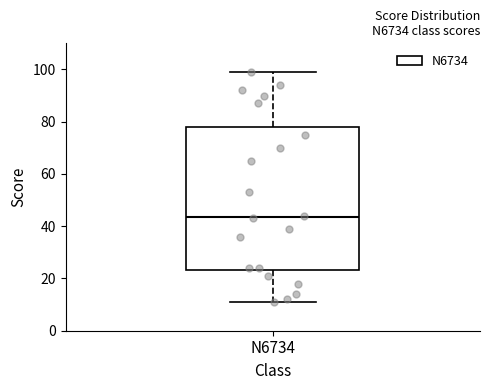

Where does the lower whisker of the box for N6734 end on the y-axis? The values are not printed on the chart, so give them approximately, as read against the axis.

12